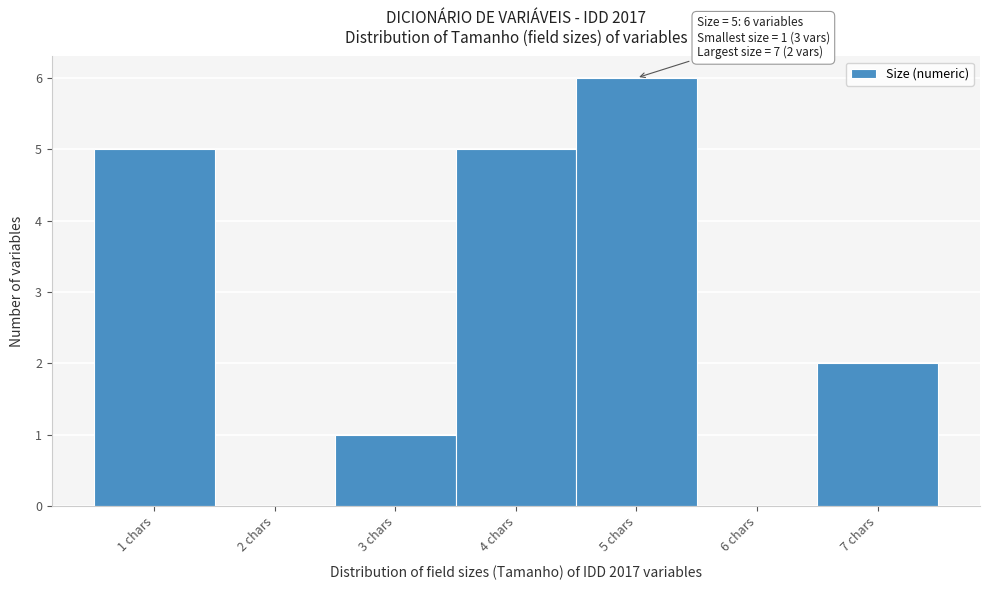

Over which range of the x-axis is the bar tallest?

4.5 to 5.5